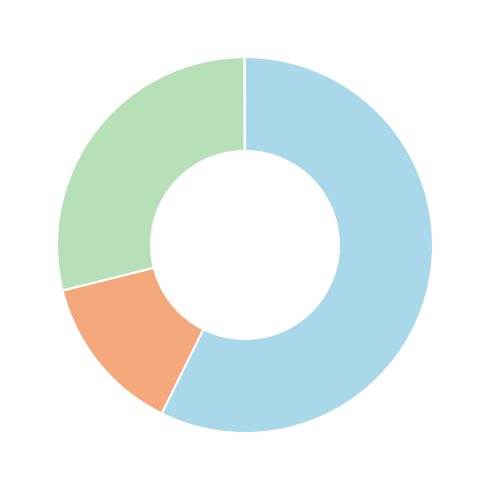

What is the smallest slice in the pie chart?

LGALS9_HAVCR2